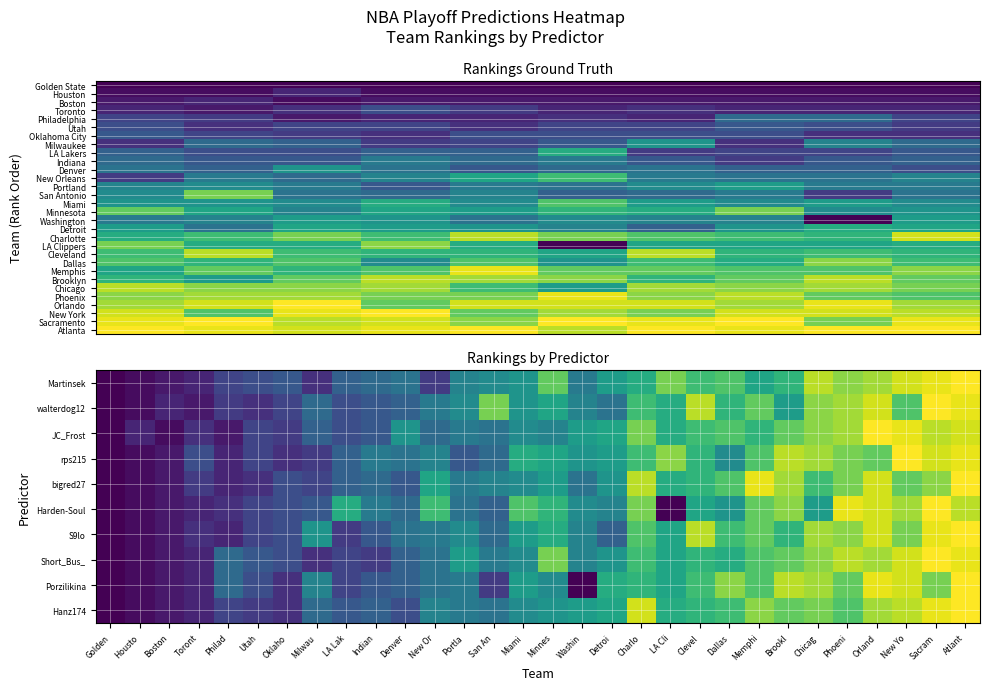

Rank the series by their maximum value, from highest to lowest.

Atlanta, Sacramento, New York, Orlando, Phoenix, Chicago, Brooklyn, Memphis, Dallas, Cleveland, LA Clippers, Charlotte, Detroit, Washington, Minnesota, Miami, San Antonio, Portland, New Orleans, Denver, Indiana, LA Lakers, Milwaukee, Oklahoma City, Utah, Philadelphia, Toronto, Boston, Houston, Golden State